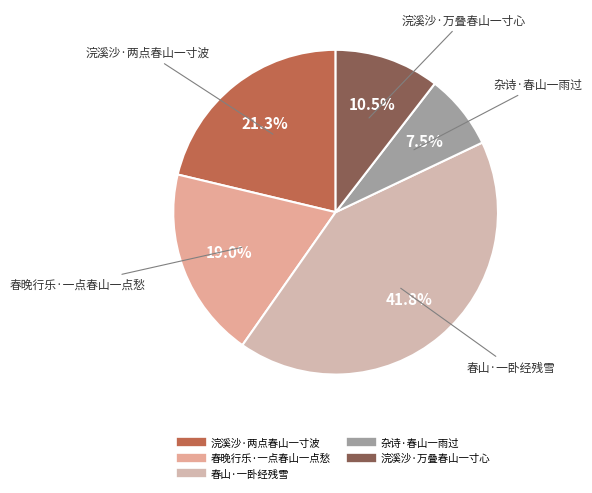

The 春晚行乐·一点春山一点愁 slice represents 7% of the pie. True or false?

False